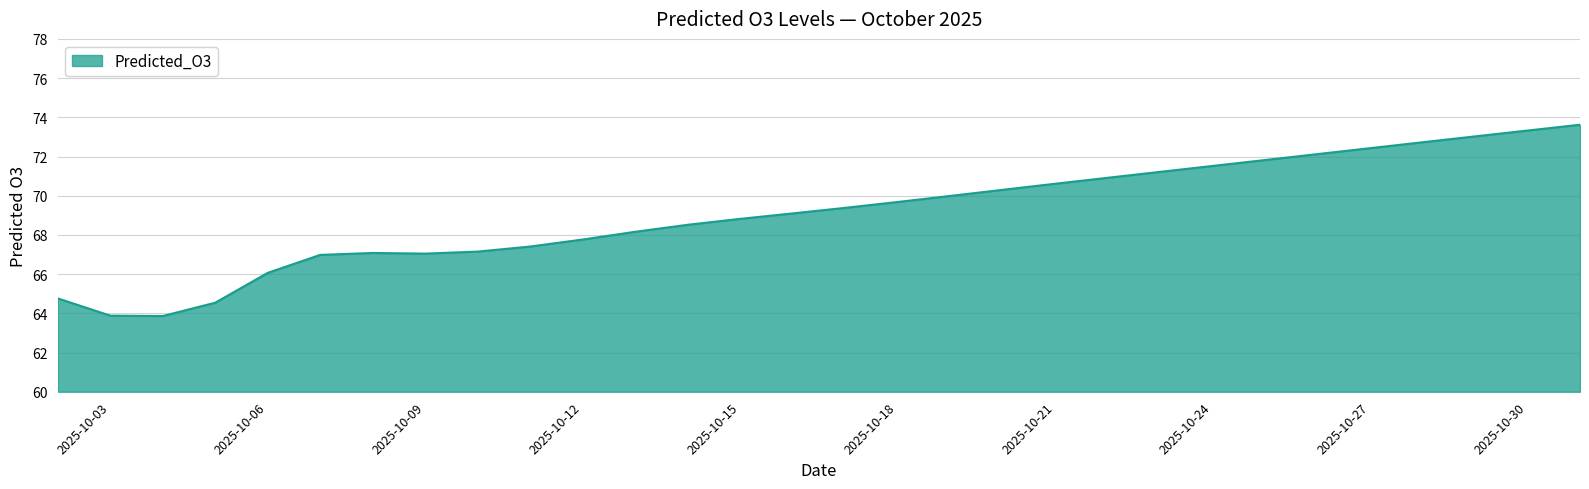

What is the minimum value shown in the chart?

63.9